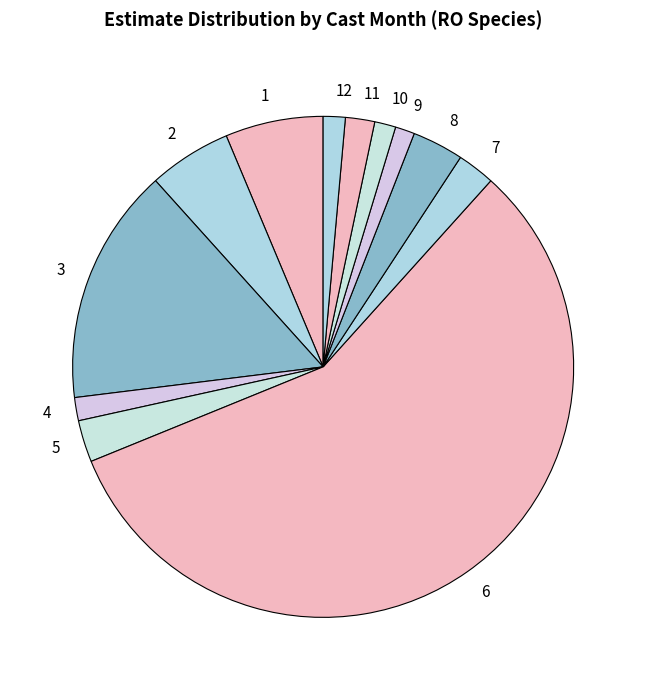

Is the sum of 5 and 10 greater than half?

No